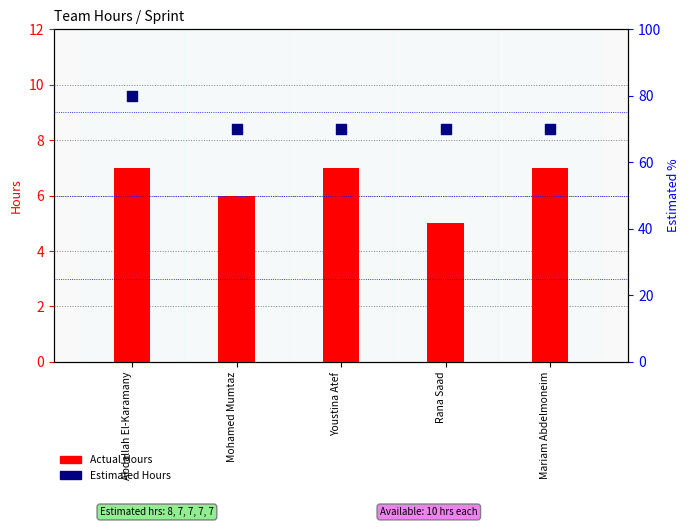

Which series reaches the minimum Y coordinate?

Actual Hours